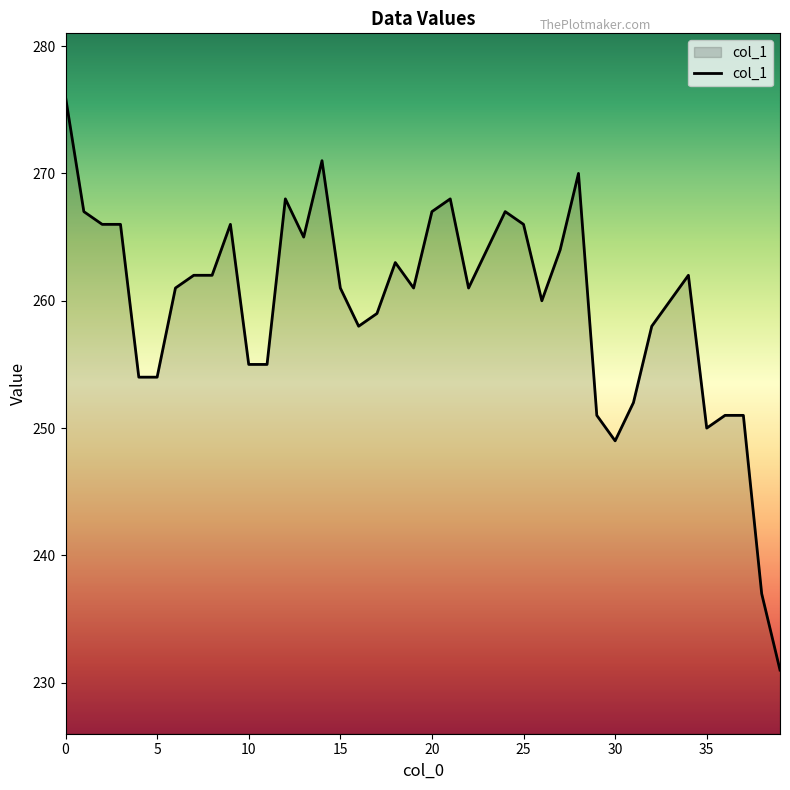

What is the difference between the maximum and minimum values?

45